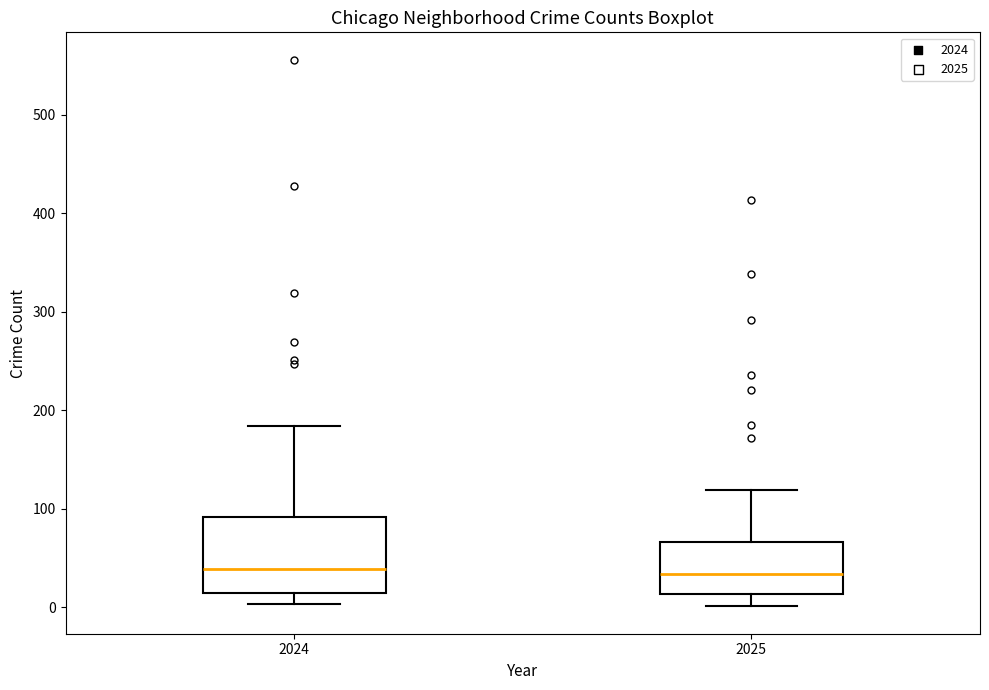

Reading left to right, transcribe this box plot: for each box, give where its median line is, the range the box spans, and where its two whiskers end, as read against the y-axis. The values are not printed on the chart, so give them approximately, as read against the axis.

2024: median 40, box 10 to 90, whiskers 0 to 180
2025: median 30, box 10 to 70, whiskers 0 to 120